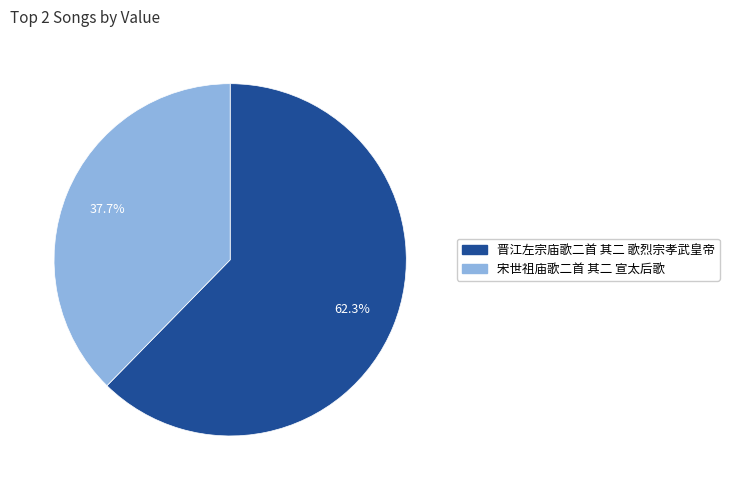

To the nearest percent, what is the average slice percentage?

50%